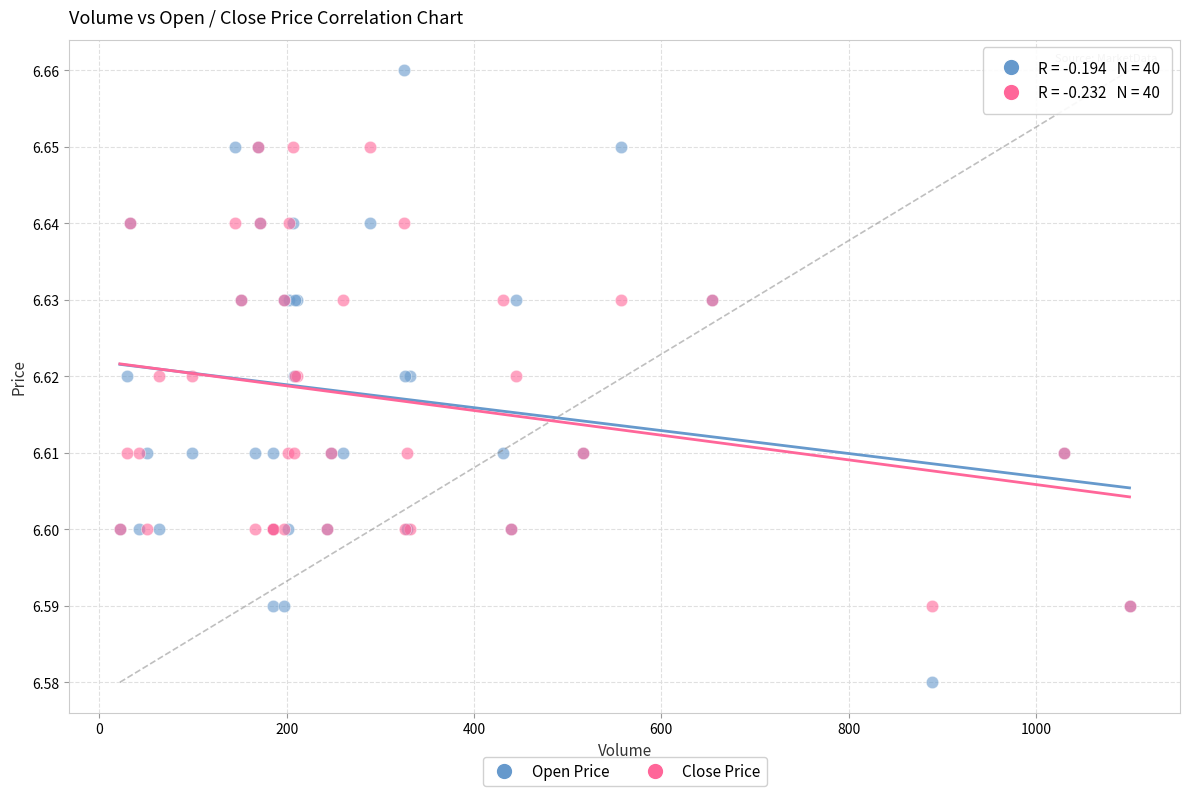

What are all the series names shown in the legend?

Open Price, Close Price